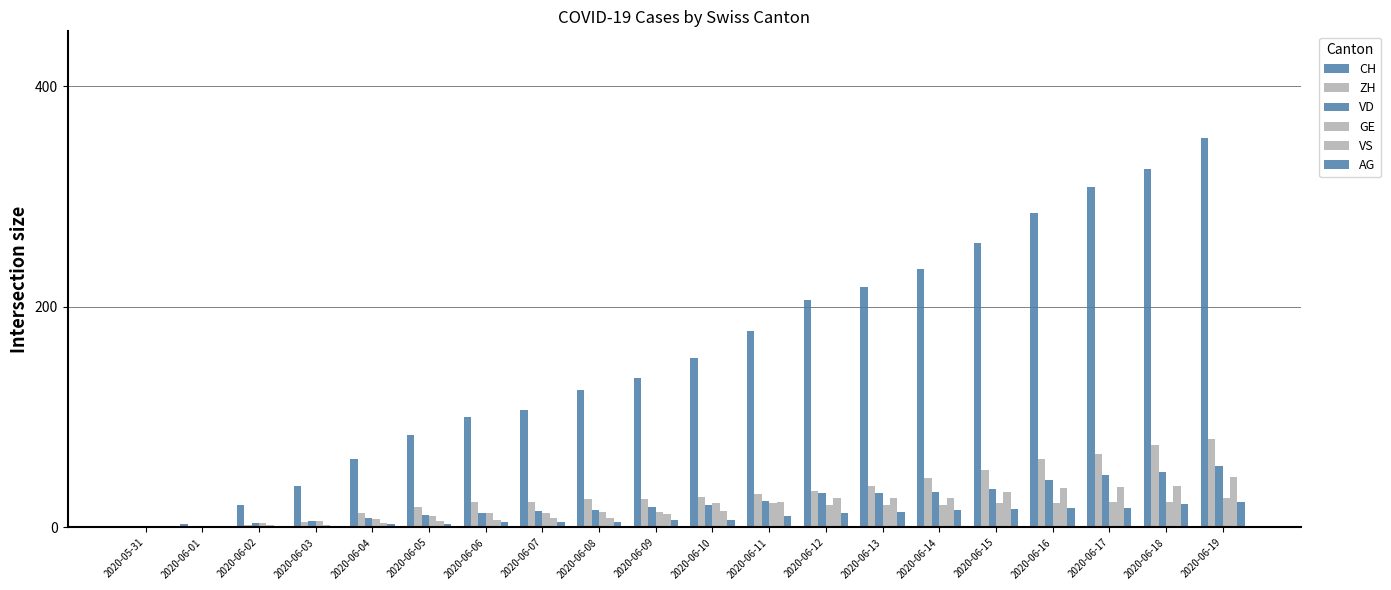

What is the average value of the AG series?

9